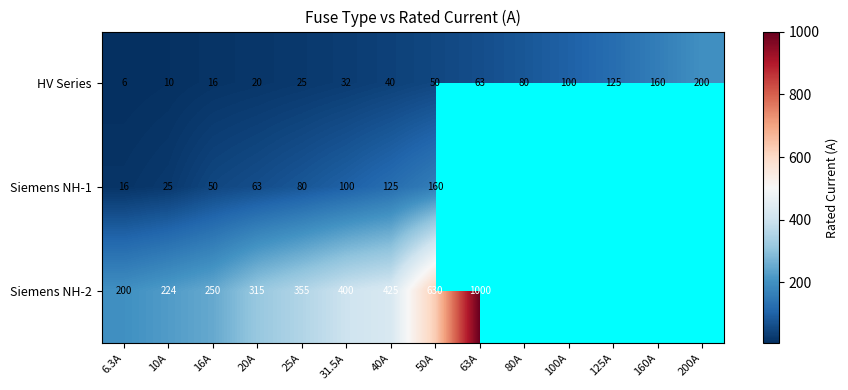

What is the total value across all series at 25A?

460.0